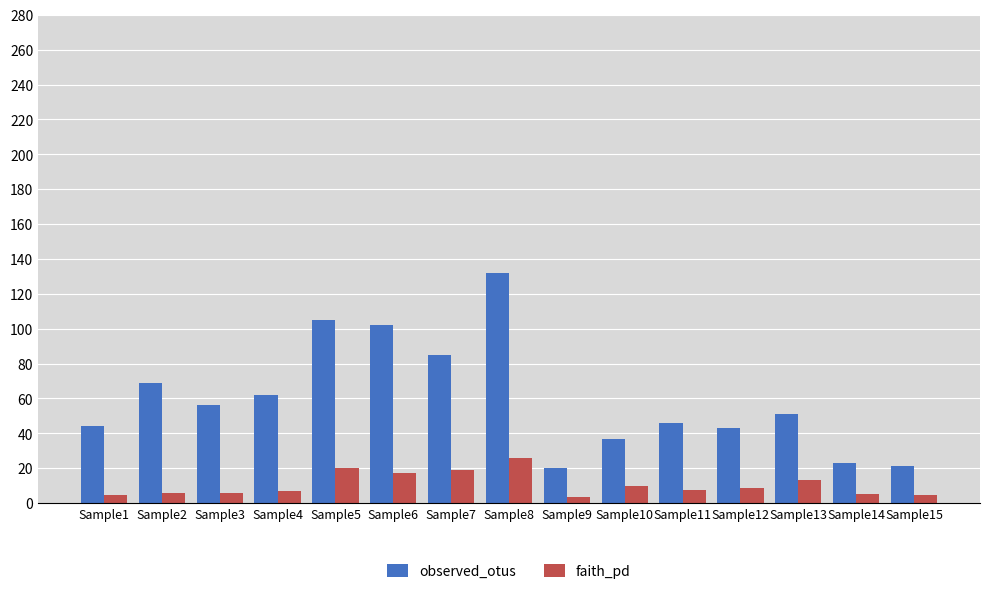

Is it true that observed_otus equals 21.0 at Sample15?

True